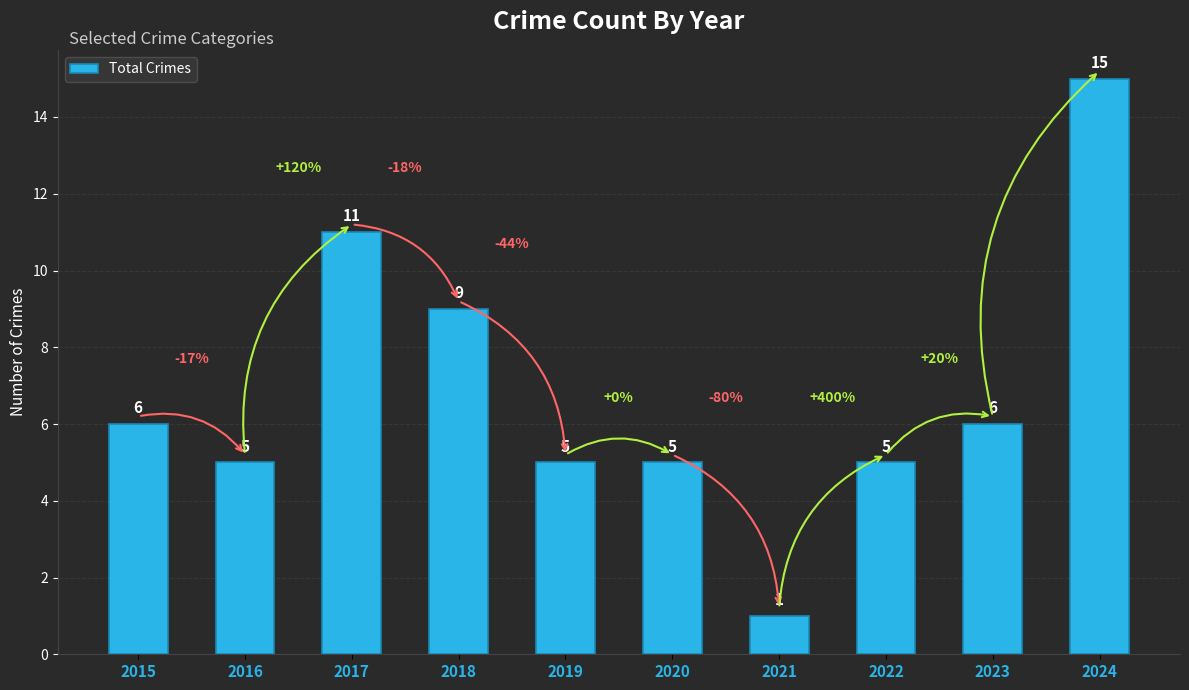

What is the difference between the maximum and minimum values?

14